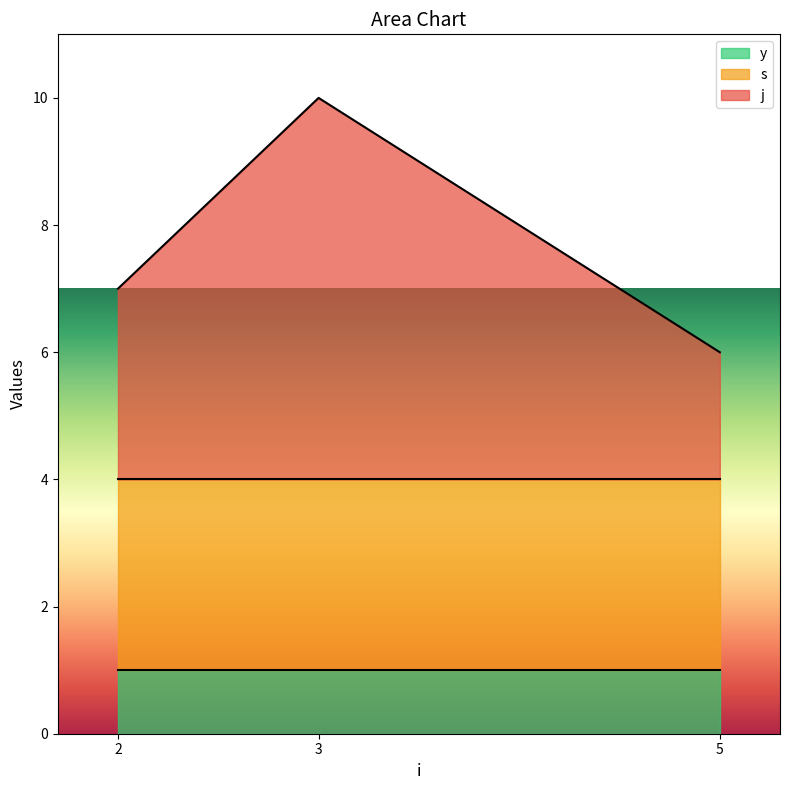

At which category is the sum across all series the highest?

3